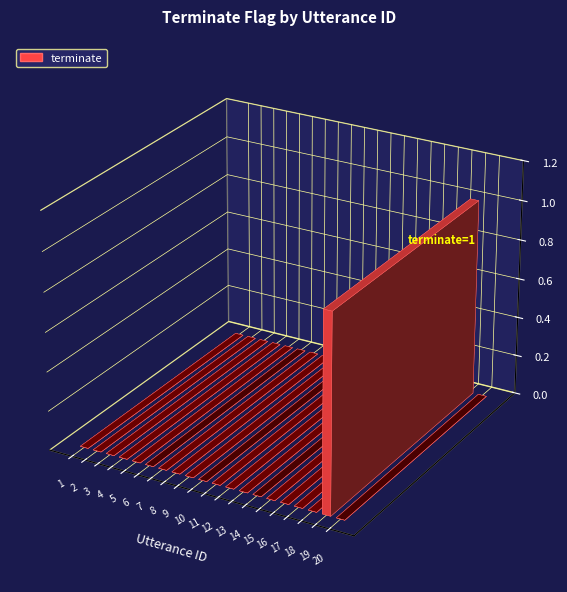

True or false: the data shows 0 at 4.

True